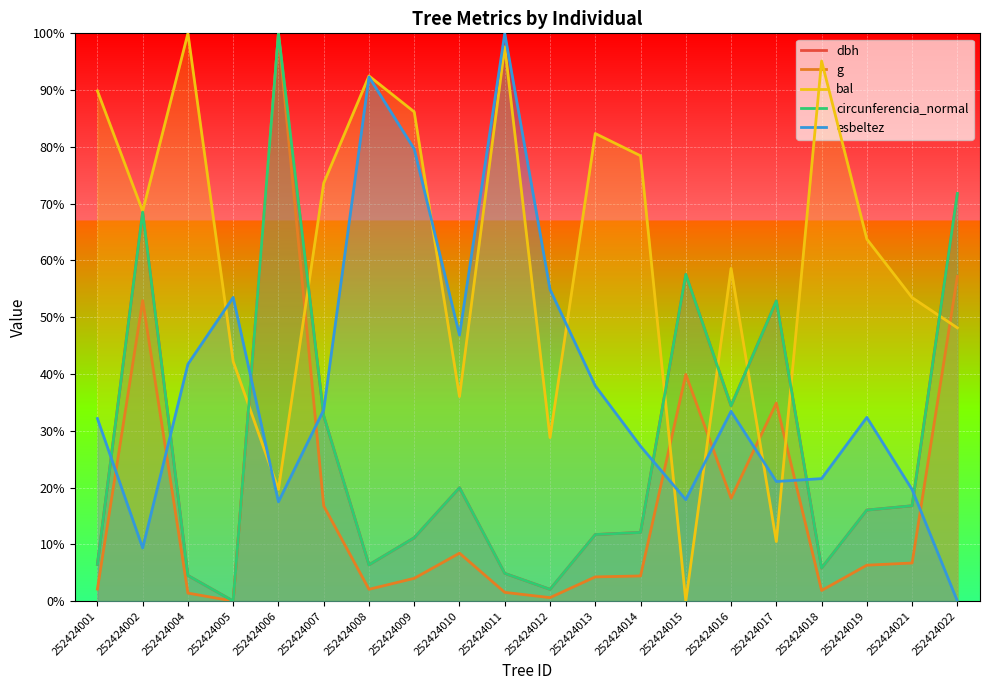

What is the value of the esbeltez point at the 4th from the left?

53.5